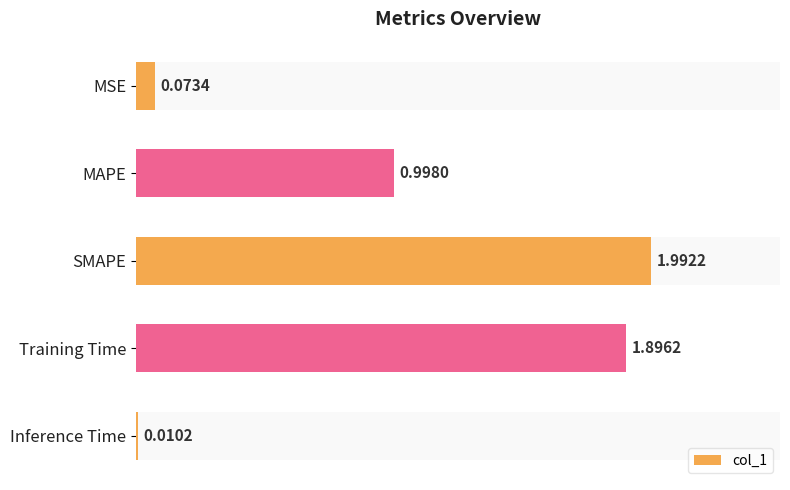

Count the number of categories in the chart.

5